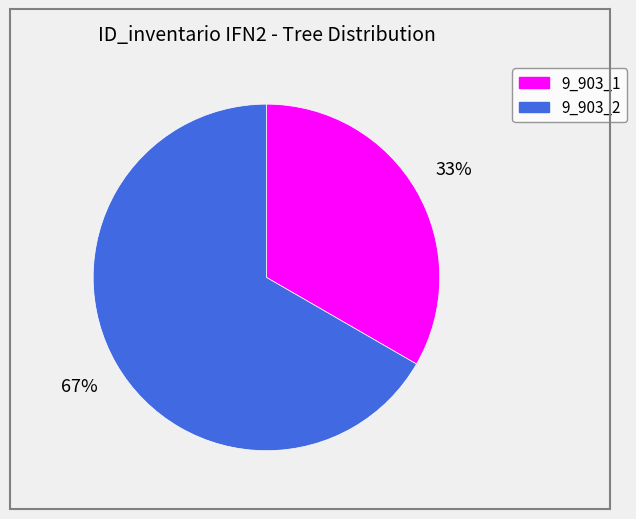

Does 9_903_1 represent more than half of the total?

No